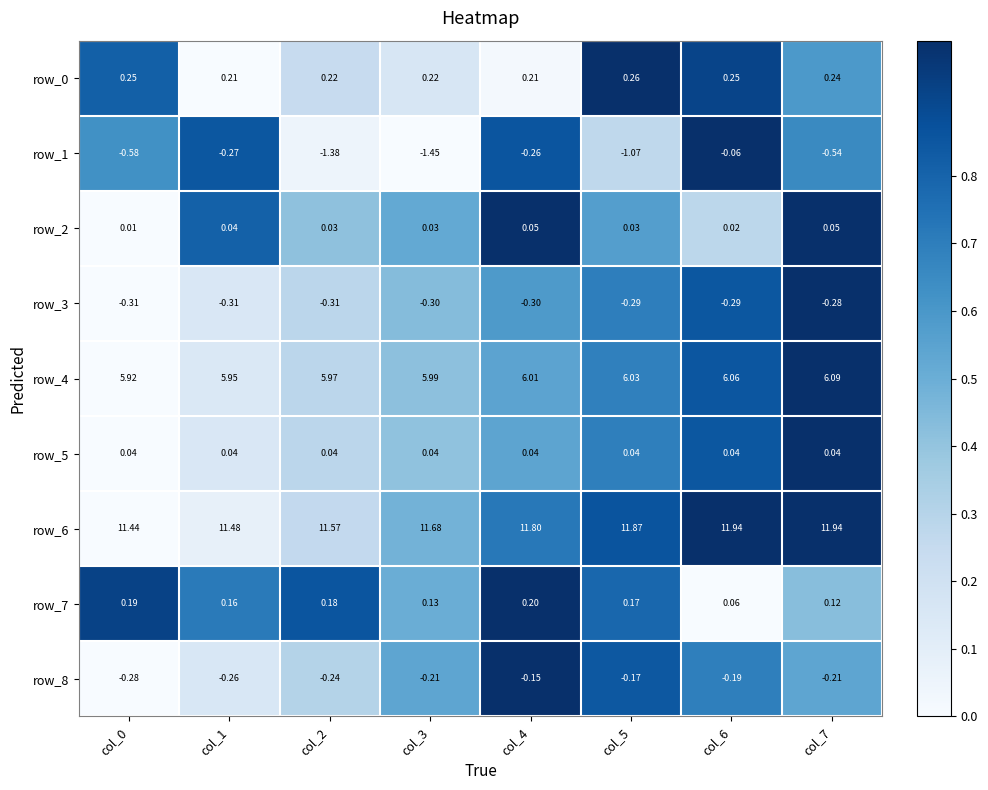

What is the sum of all row_8 values?

-1.7